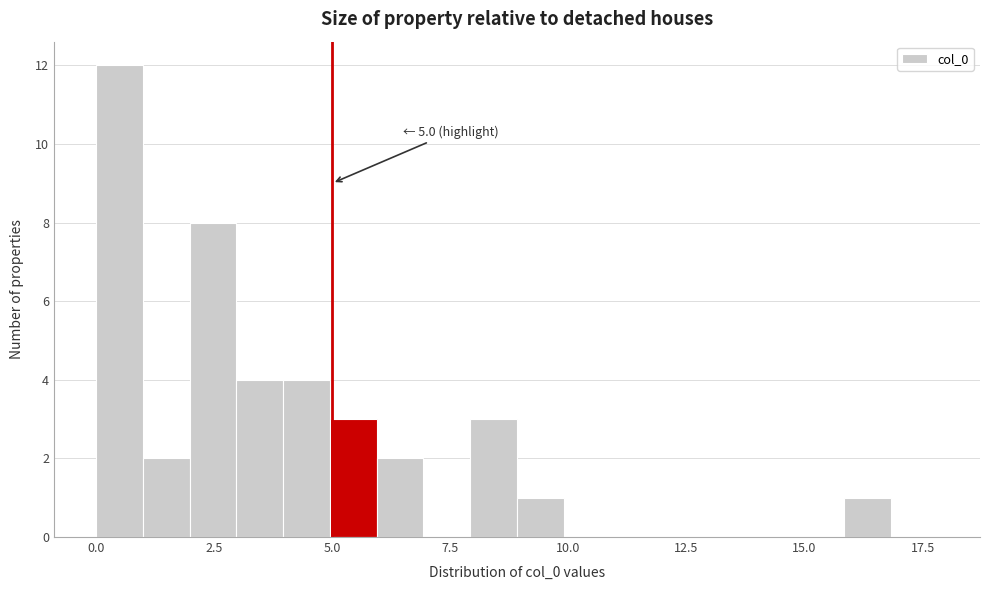

Read against the x-axis, roughly where is the centre of the tallest bar?

0.5